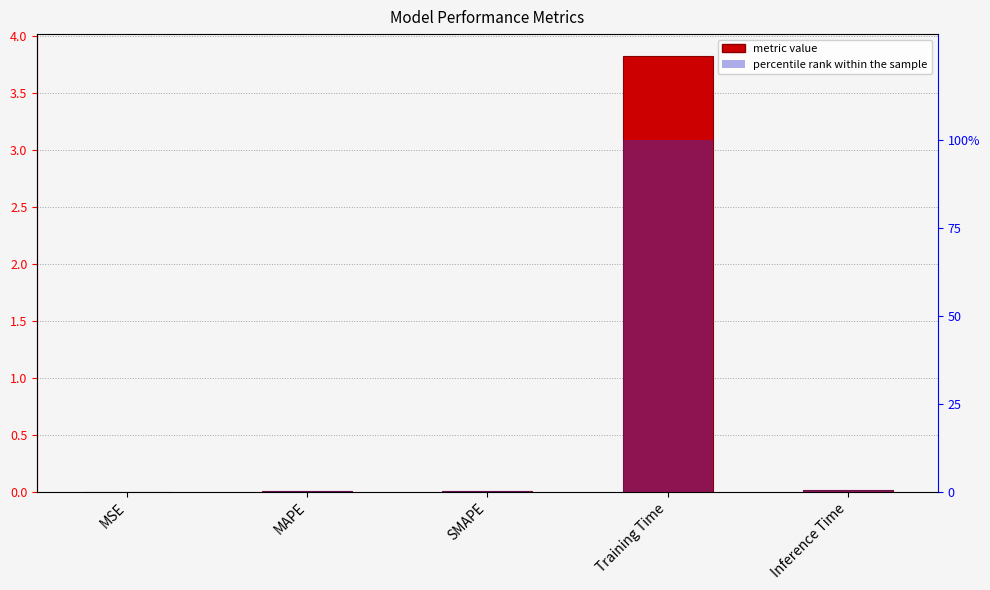

Which category has the highest value across all series?

Training Time